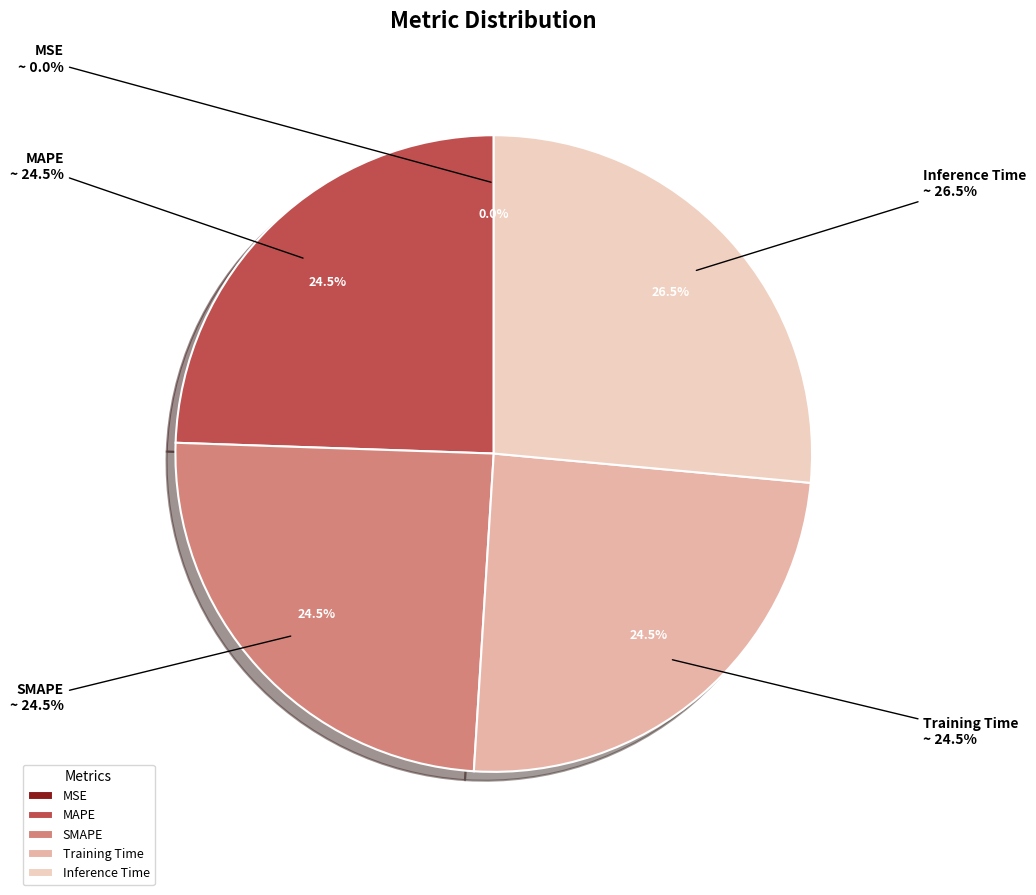

How many segments does this pie chart have?

5